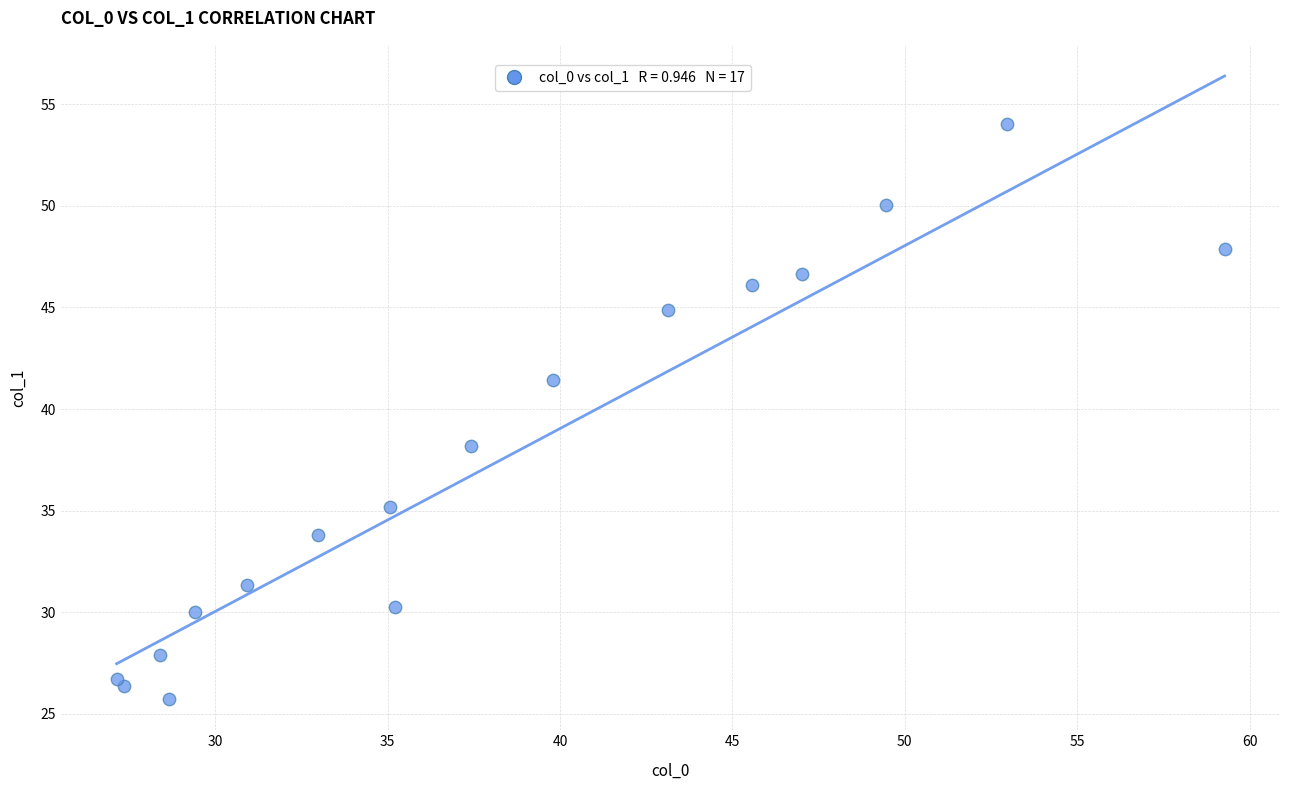

What Y value in the scatter plot is closest to 39?

38.2